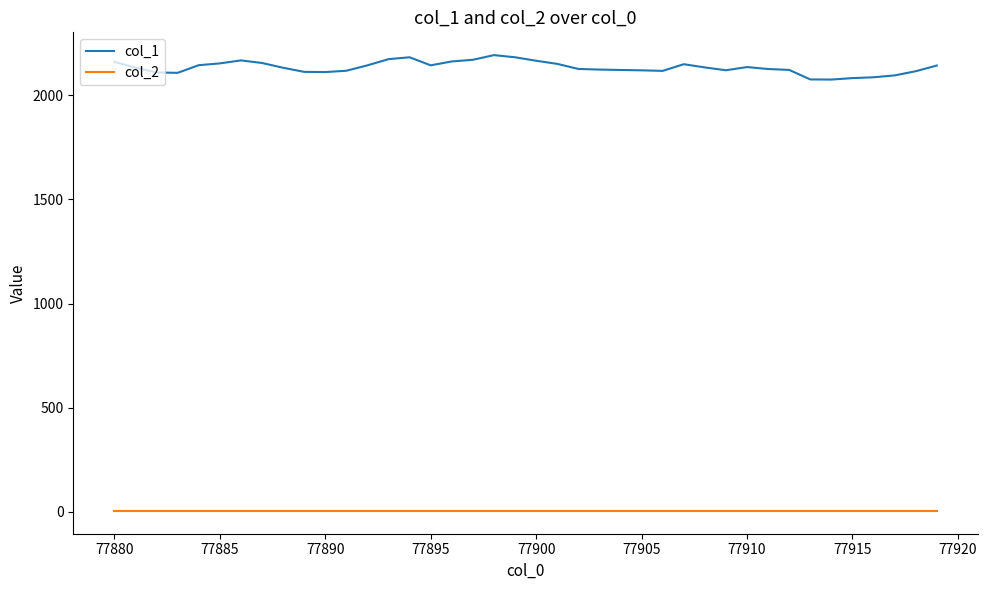

Which series has the largest total across all categories?

col_1